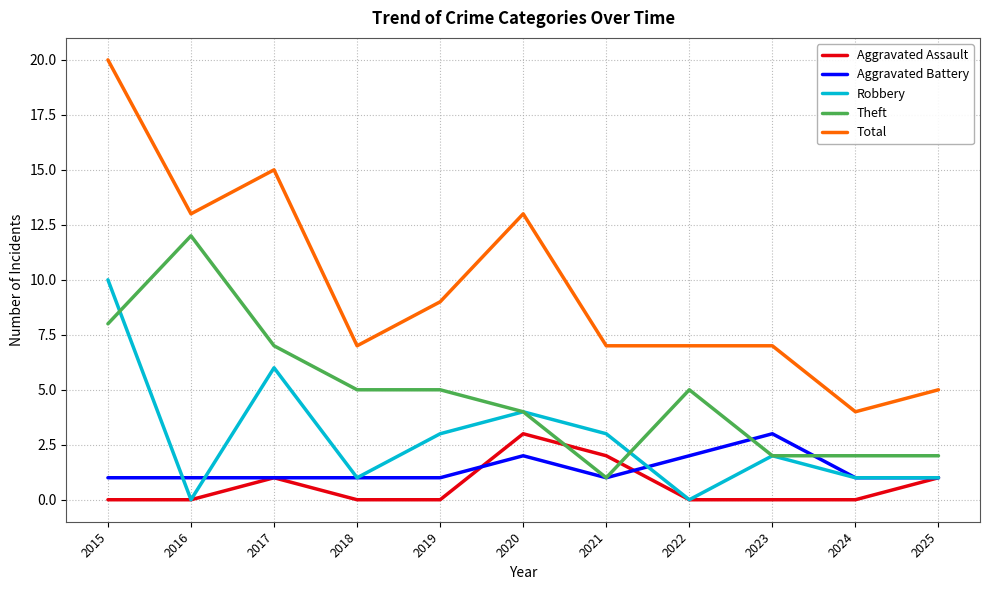

What is the total value across all series at 2022?

14